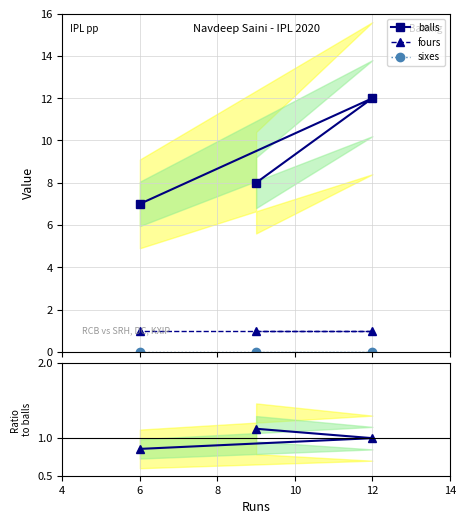

Count the balls values in the range 7 to 12.

3